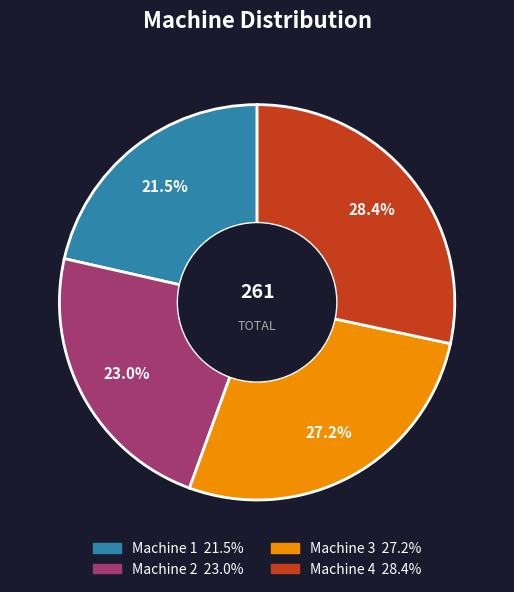

What is the smallest slice in the pie chart?

Machine 1